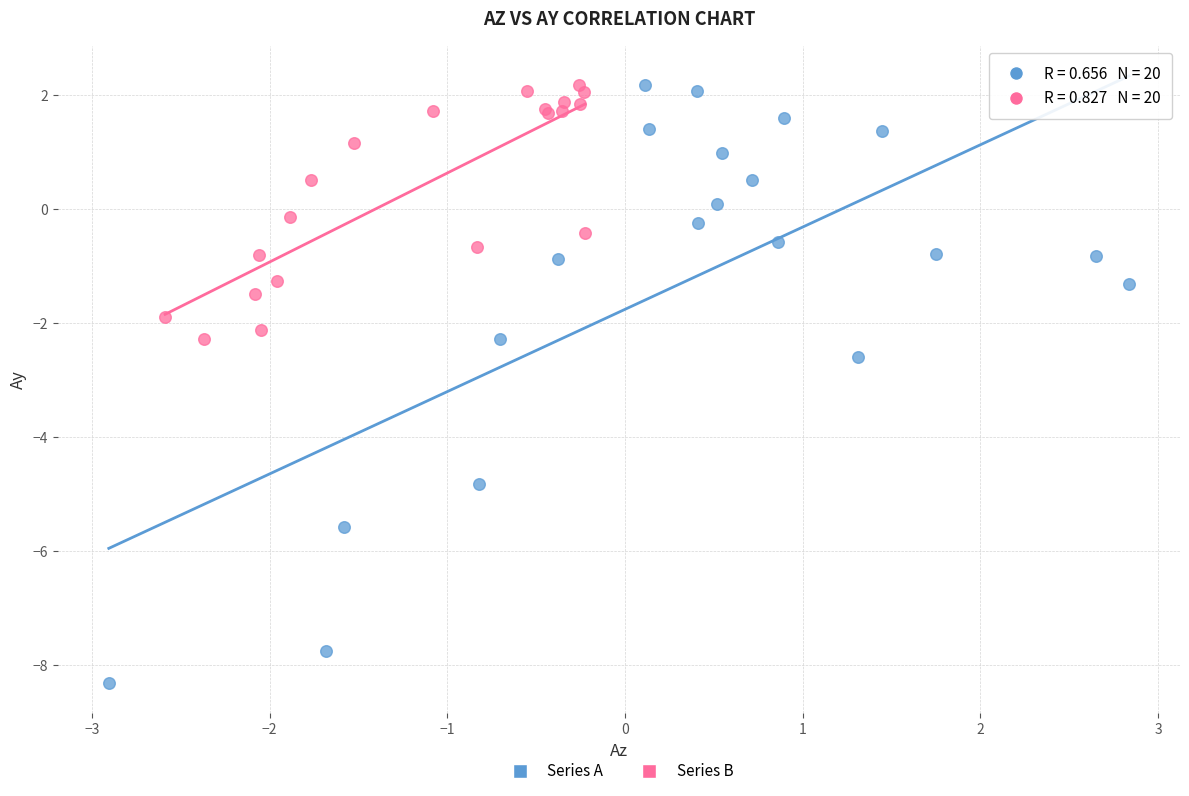

Which series has the widest spread of Y values?

Series A